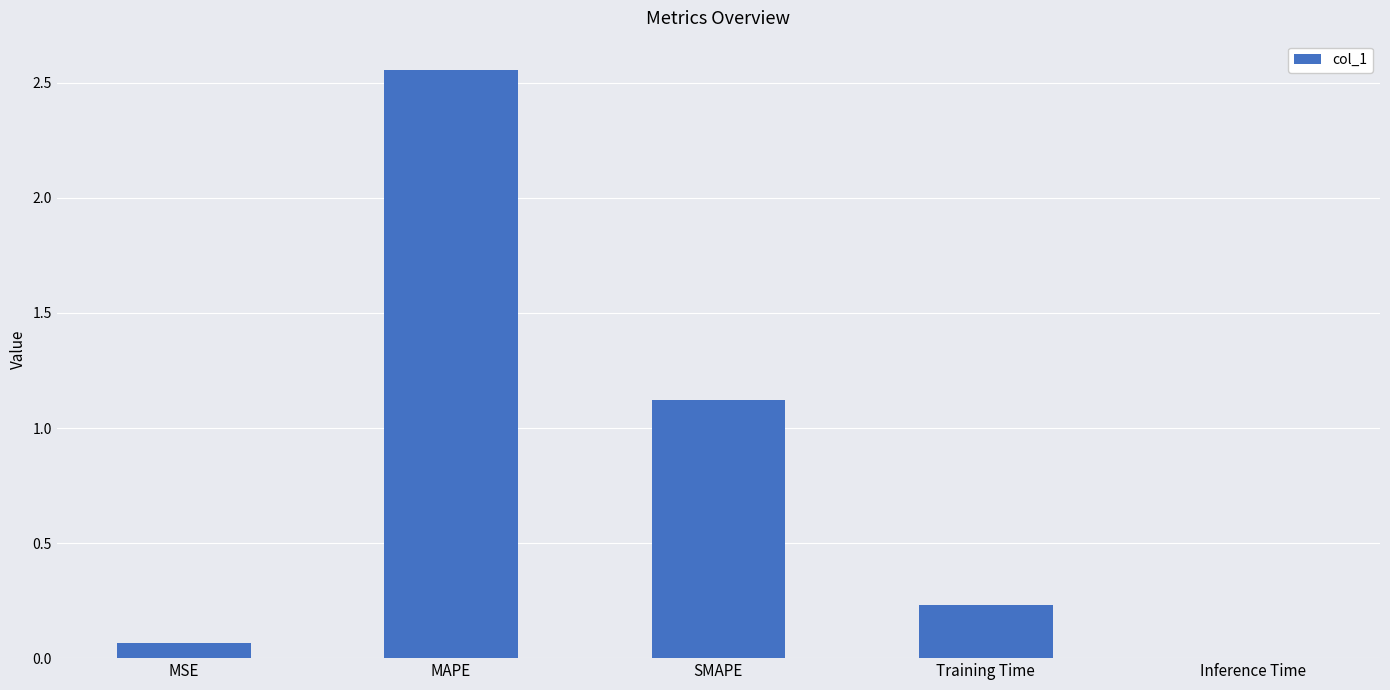

At which category does the chart reach its peak across all series?

MAPE